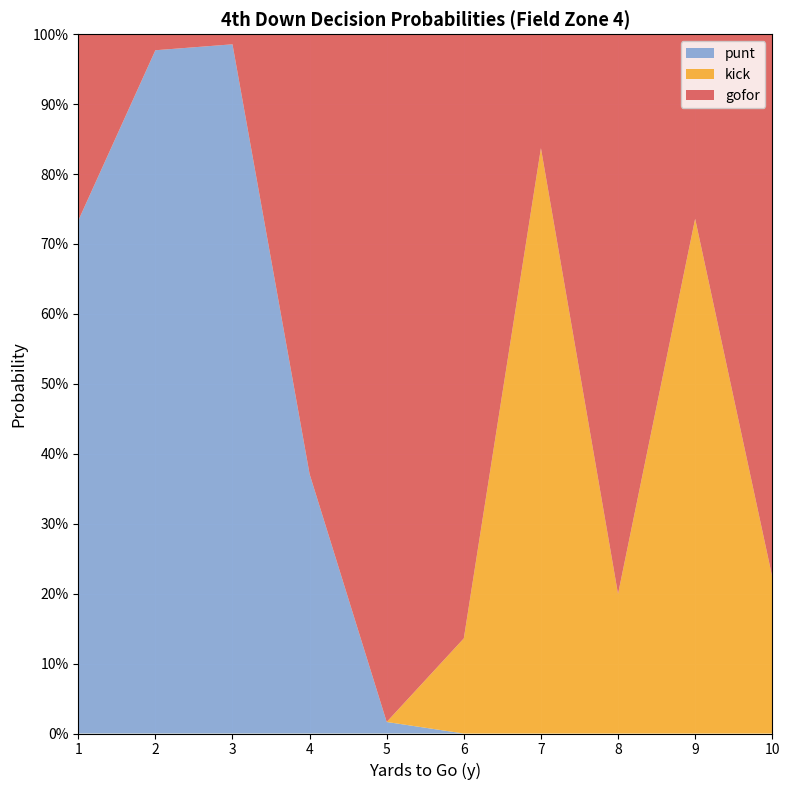

What are all the series names shown in the legend?

punt, kick, gofor